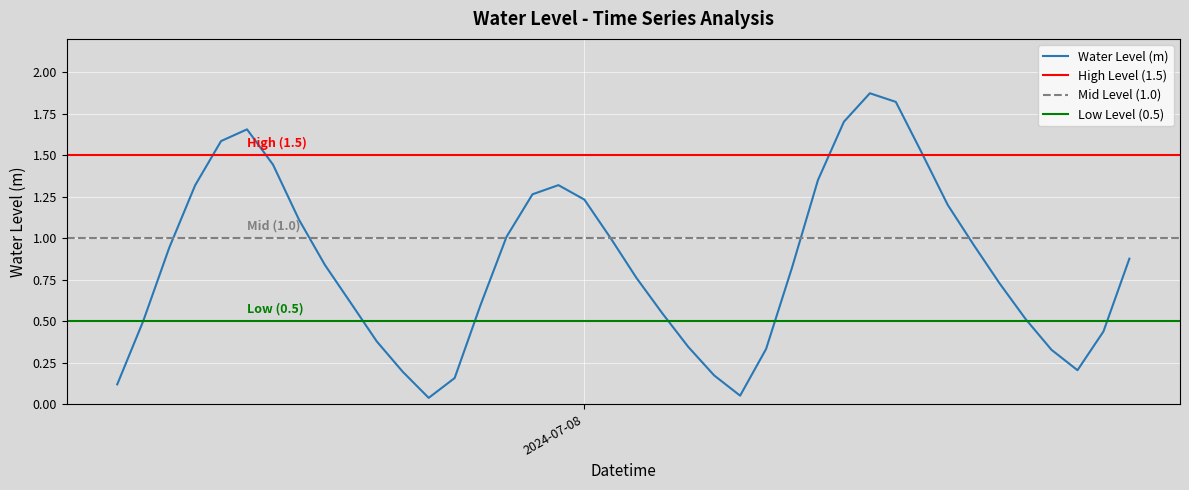

How many points are higher than both their immediate neighbors (excluding endpoints)?

3